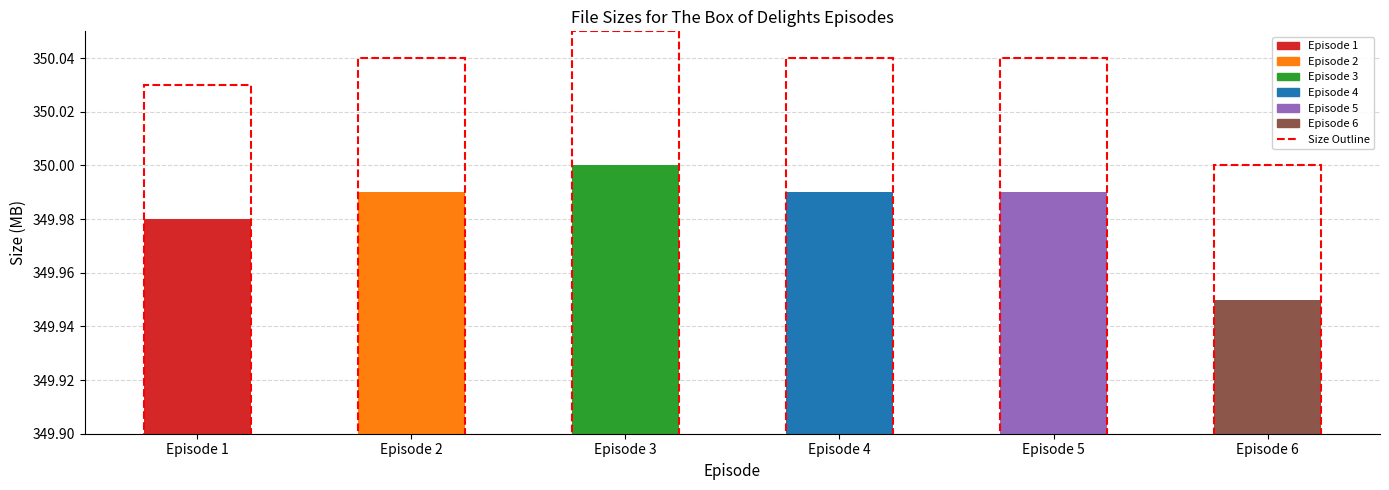

What is the sum of the values at Episode 2 and Episode 1?

700.0